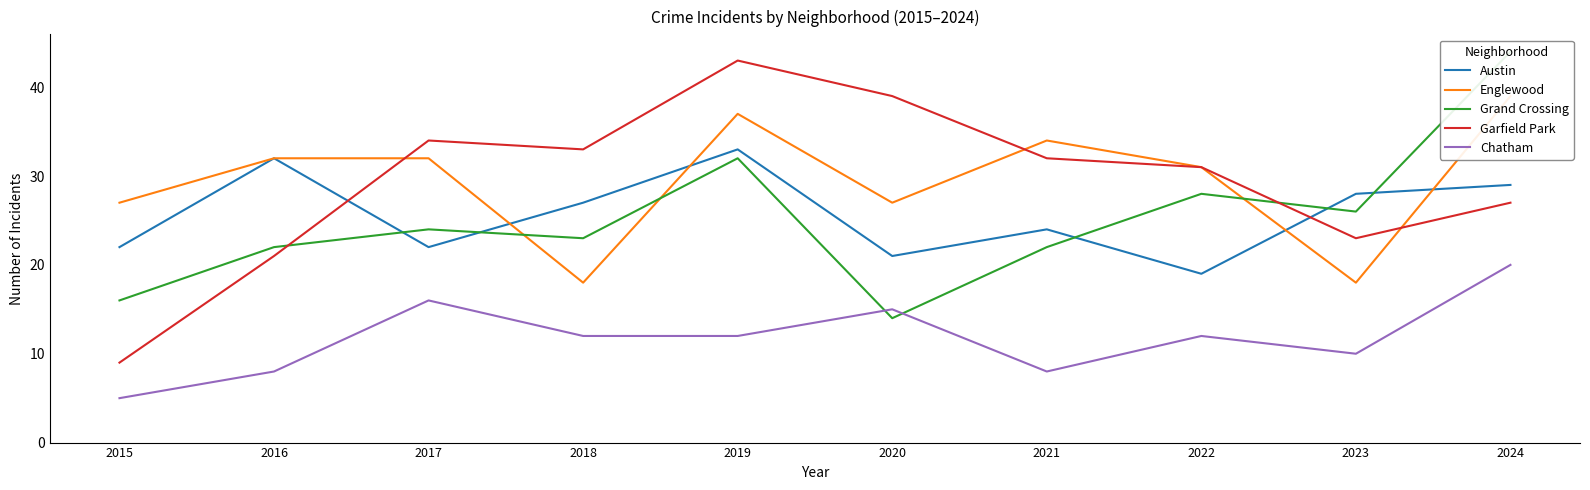

True or false: Chatham and Garfield Park intersect in this chart.

False